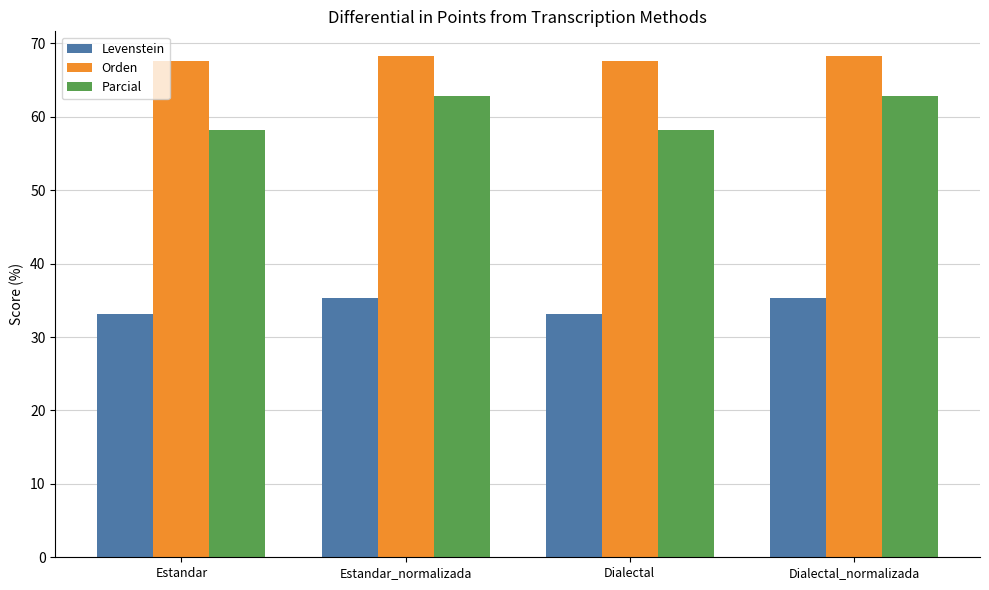

Which series changed the most between Estandar and Dialectal_normalizada?

Parcial